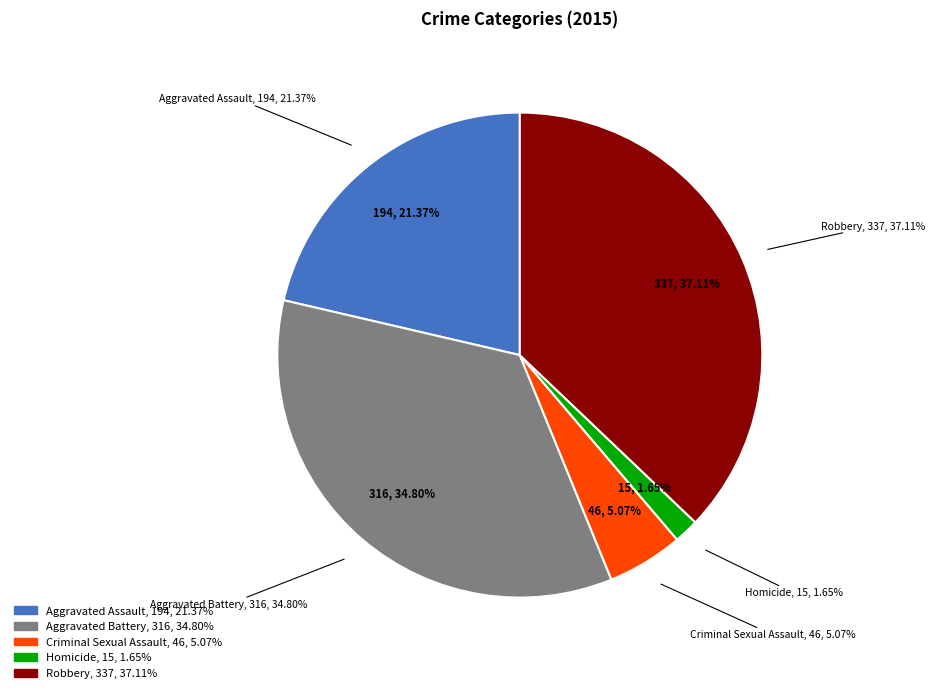

How much of the chart is everything except Robbery?

62.9%